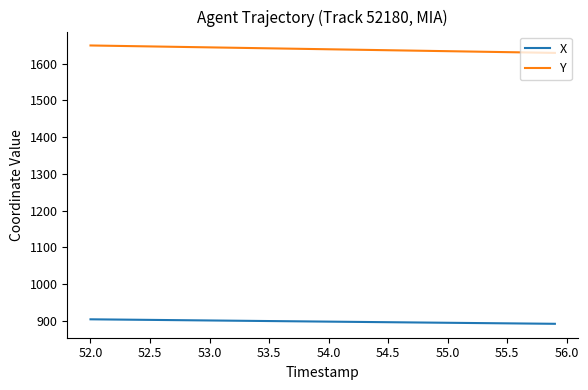

Count the number of categories in the chart.

40